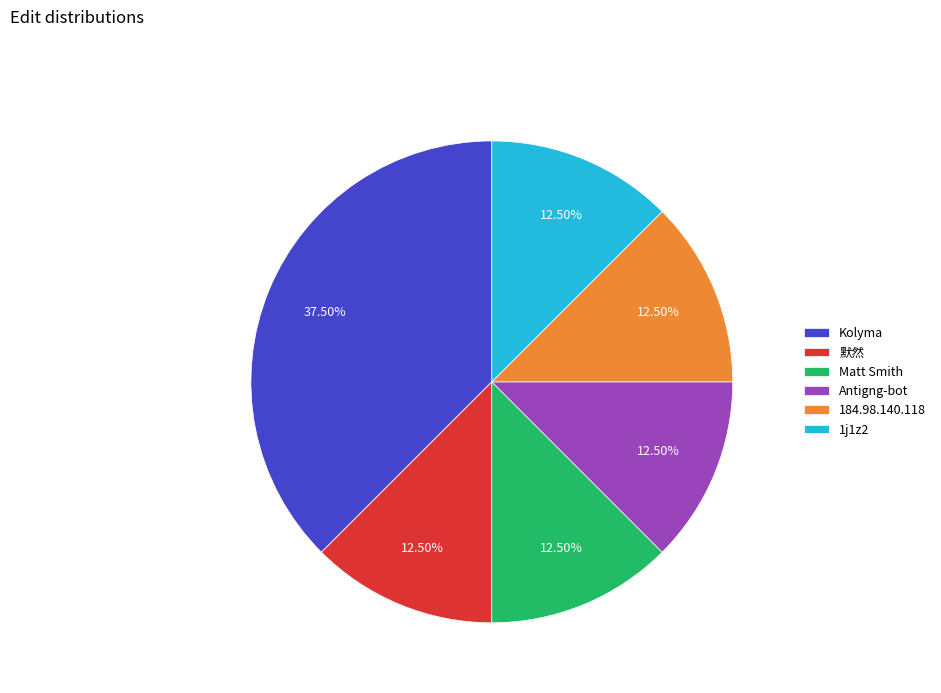

Which slice is the largest?

Kolyma